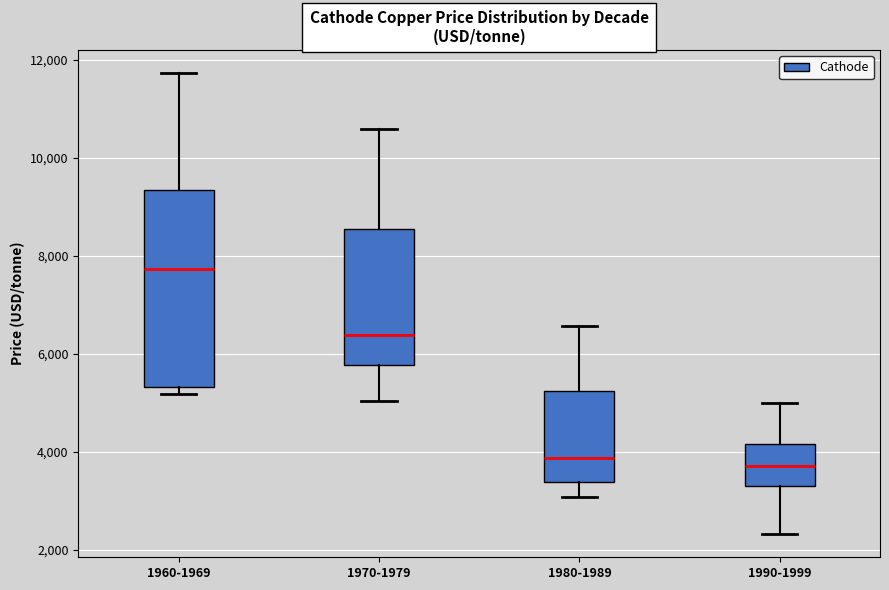

Reading left to right, read every box against the y-axis: the position of its median line, the range the box covers, and the ends of its whiskers. The values are not printed on the chart, so give them approximately, as read against the axis.

1960-1969: median 7800, box 5400 to 9400, whiskers 5200 to 11800
1970-1979: median 6400, box 5800 to 8600, whiskers 5000 to 10600
1980-1989: median 3800, box 3400 to 5200, whiskers 3000 to 6600
1990-1999: median 3800, box 3400 to 4200, whiskers 2400 to 5000